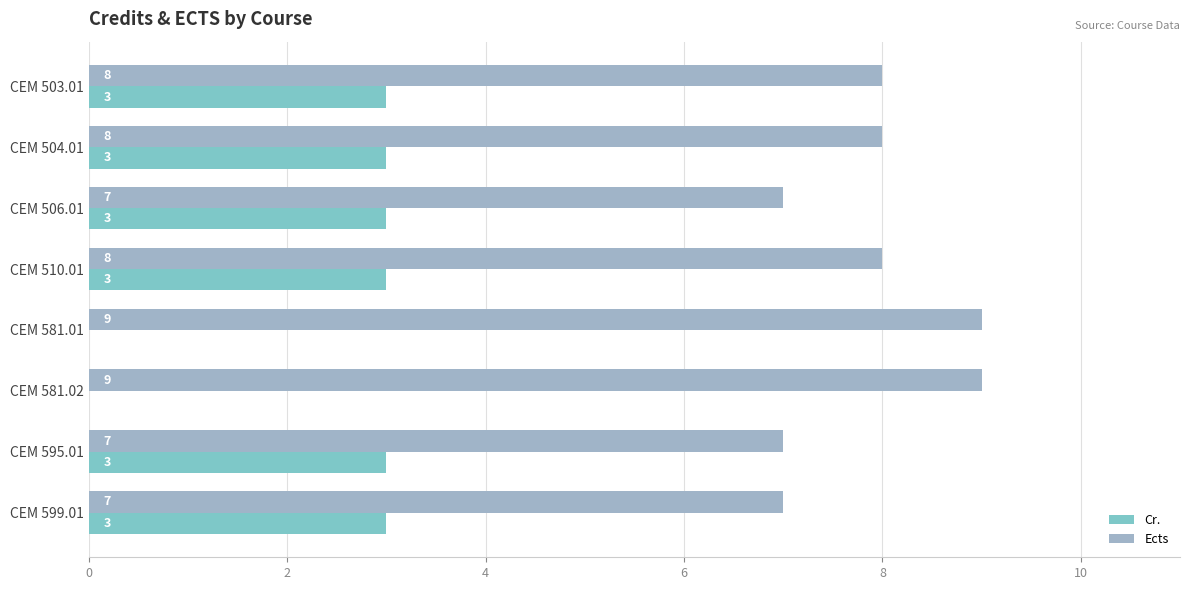

Which series has the largest range (max minus min)?

Cr.